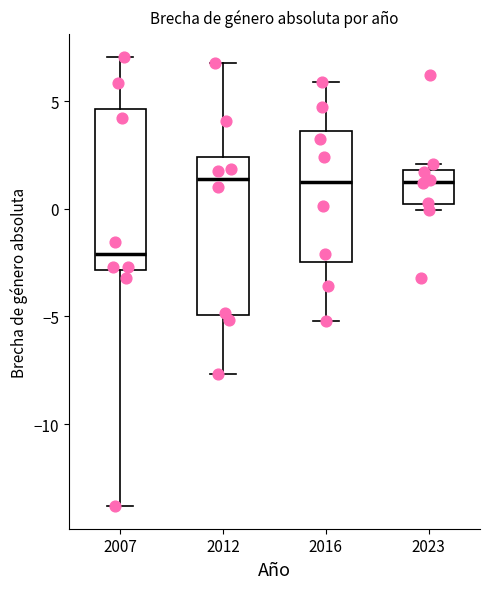

Reading left to right, transcribe this box plot: for each box, give where its median line is, the range the box spans, and where its two whiskers end, as read against the y-axis. The values are not printed on the chart, so give them approximately, as read against the axis.

2007: median -2.0, box -3.0 to 4.5, whiskers -14.0 to 7.0
2012: median 1.5, box -5.0 to 2.5, whiskers -7.5 to 7.0
2016: median 1.5, box -2.5 to 3.5, whiskers -5.0 to 6.0
2023: median 1.5, box 0.0 to 2.0, whiskers 0.0 (just below the box's lower edge) to 2.0 (just above the box's upper edge)